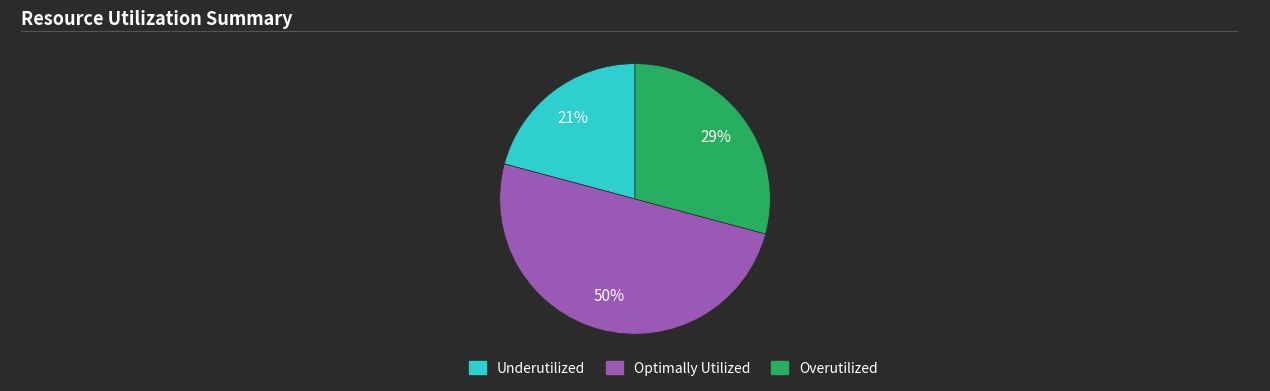

Which has a higher value, Optimally Utilized or Underutilized?

Optimally Utilized